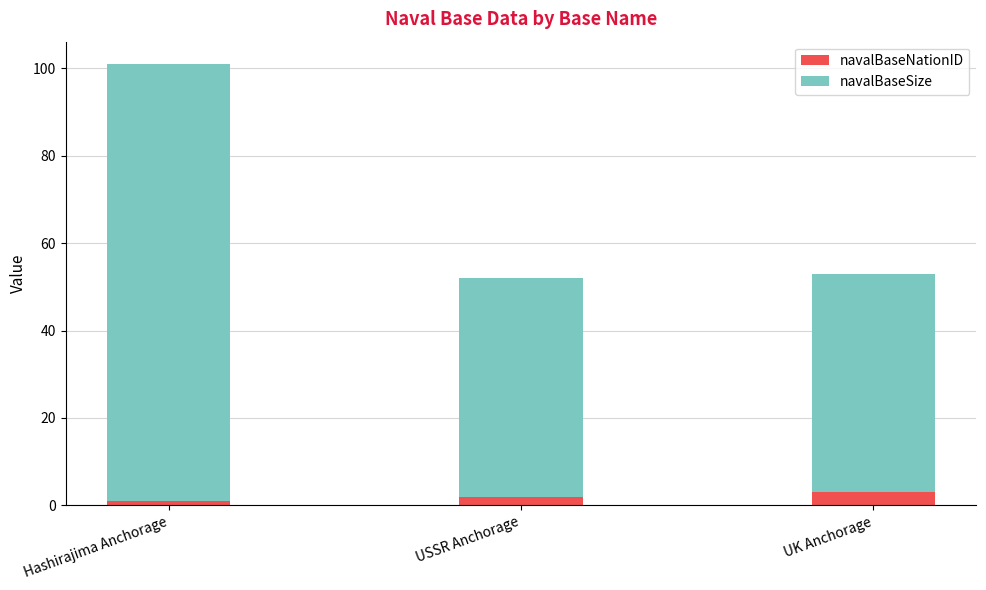

Are the bars grouped side by side (vs. stacked)?

No